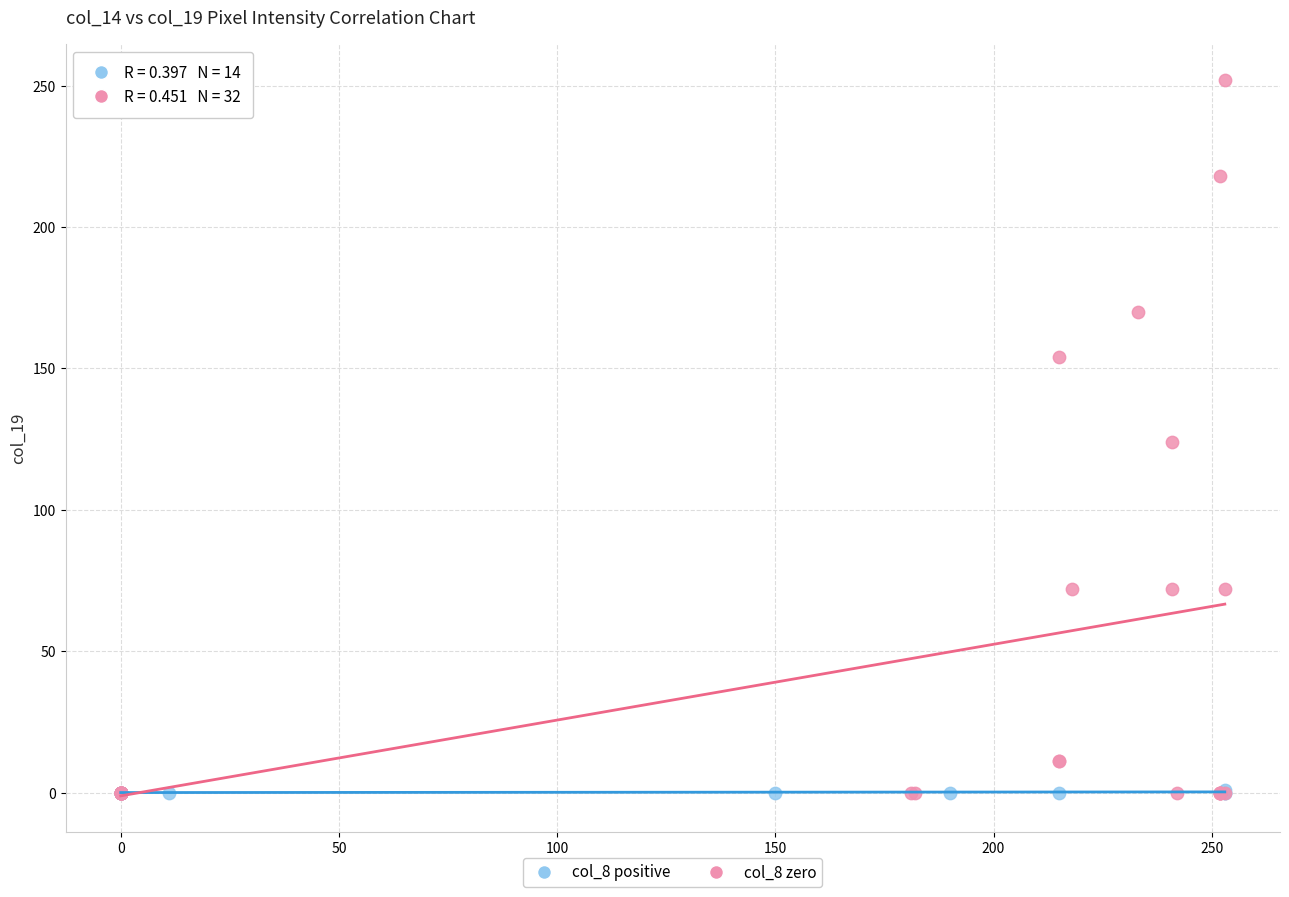

Which series reaches the maximum Y coordinate?

col_8 zero